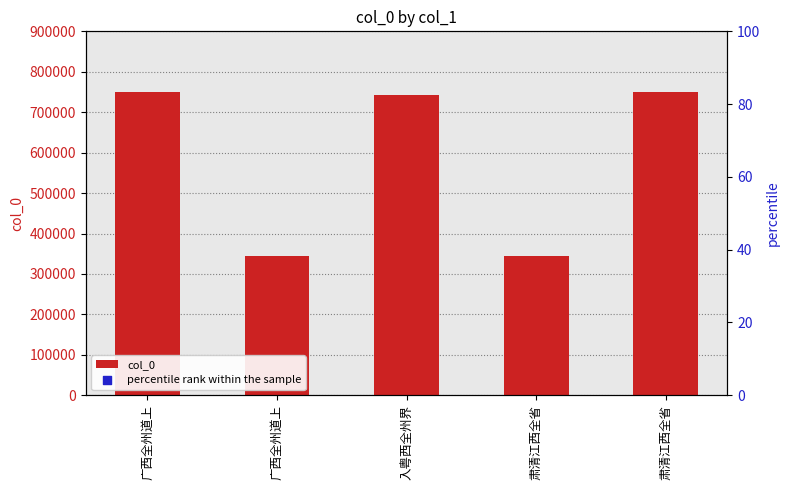

Which series has the largest total across all categories?

col_0